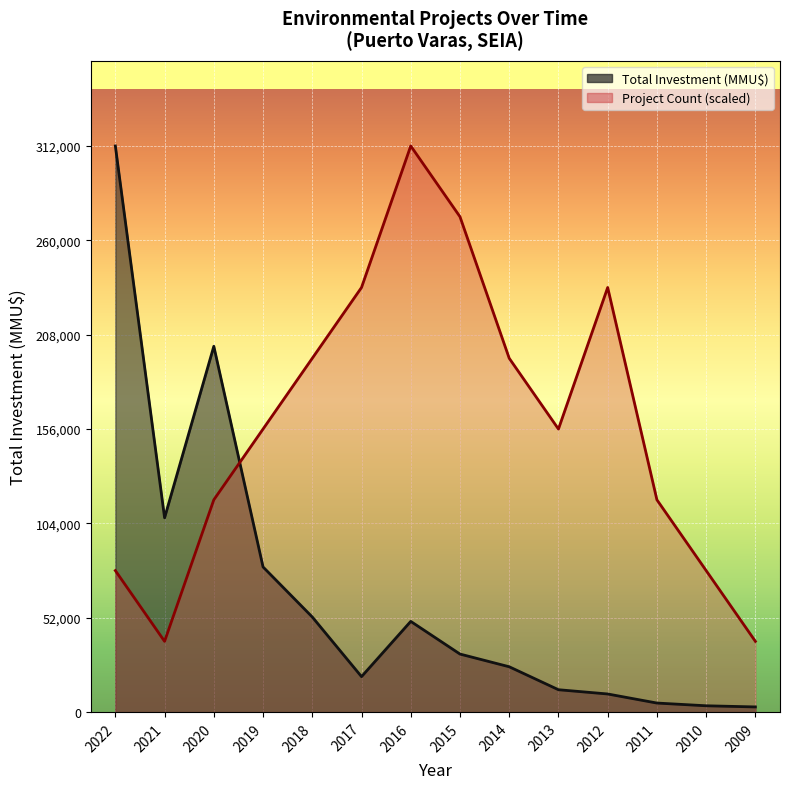

How many categories are shown in the chart?

14